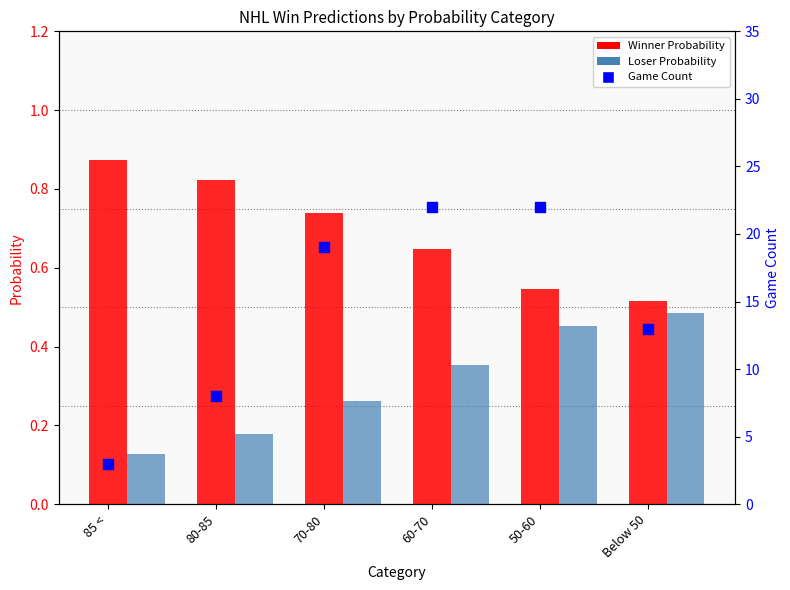

What is the total value across all series at 60-70?

23.0